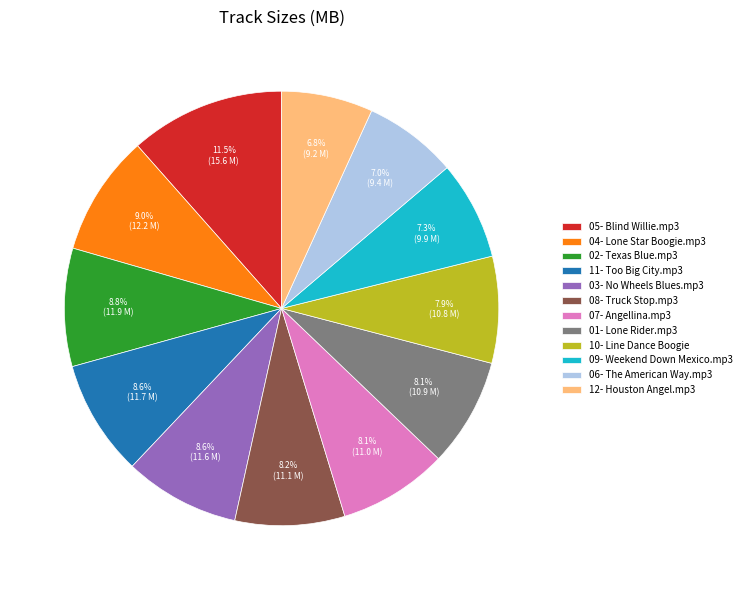

Do 05- Blind Willie.mp3 and 03- No Wheels Blues.mp3 together represent more than half of the pie?

No